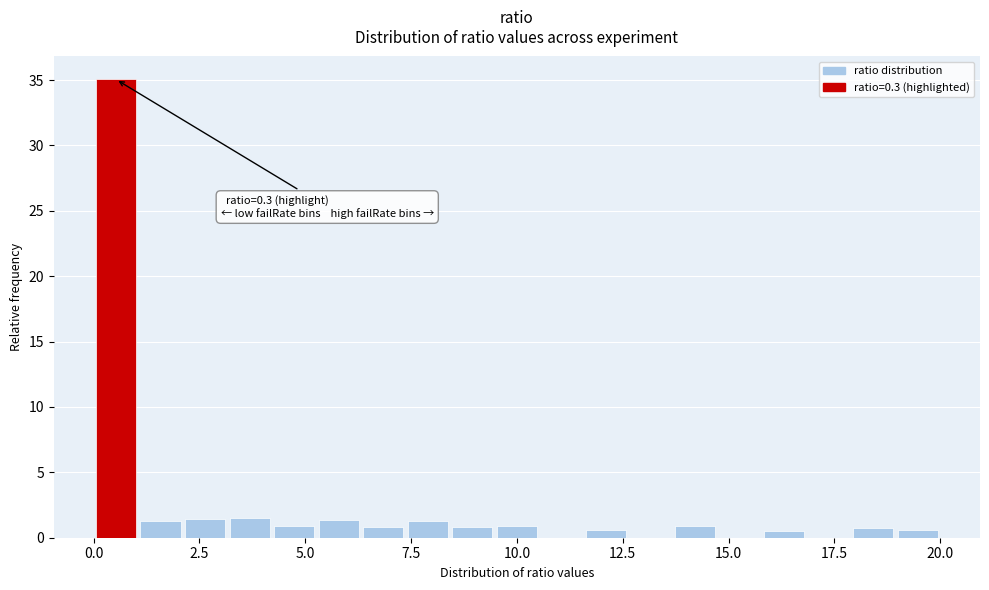

Read against the x-axis, roughly where is the centre of the tallest bar?

0.5